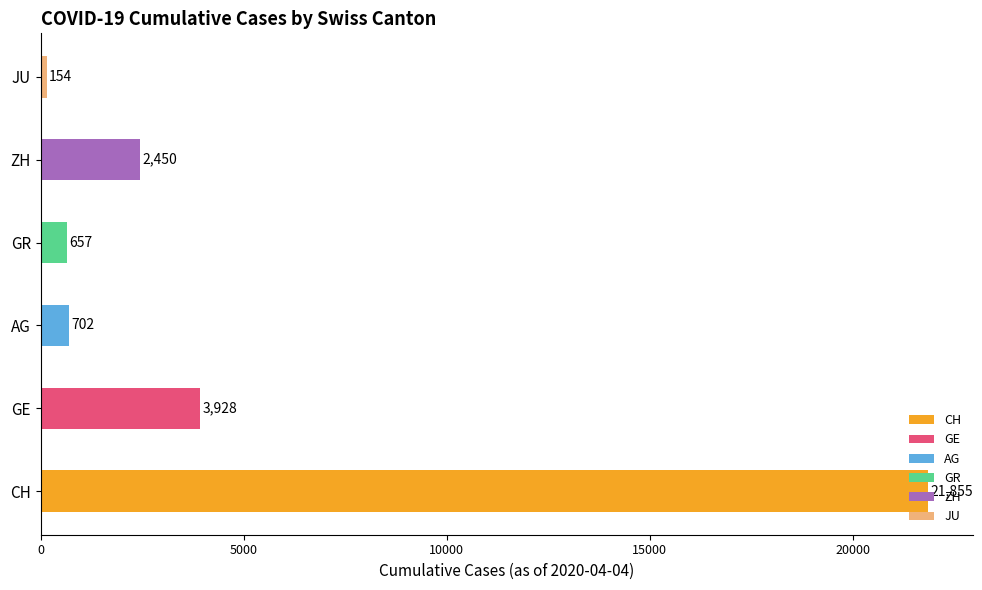

Is it true that ZH equals 10 at 2020-03-07?

False